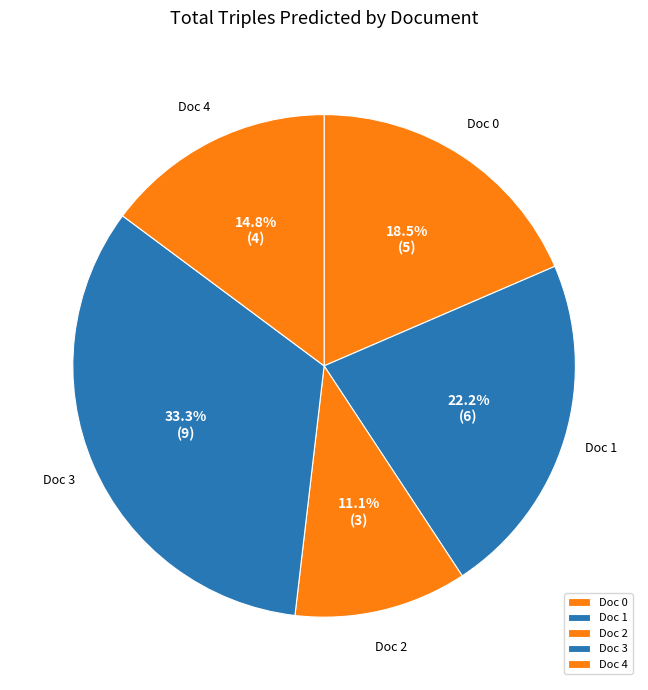

Is there a majority slice in this chart?

No